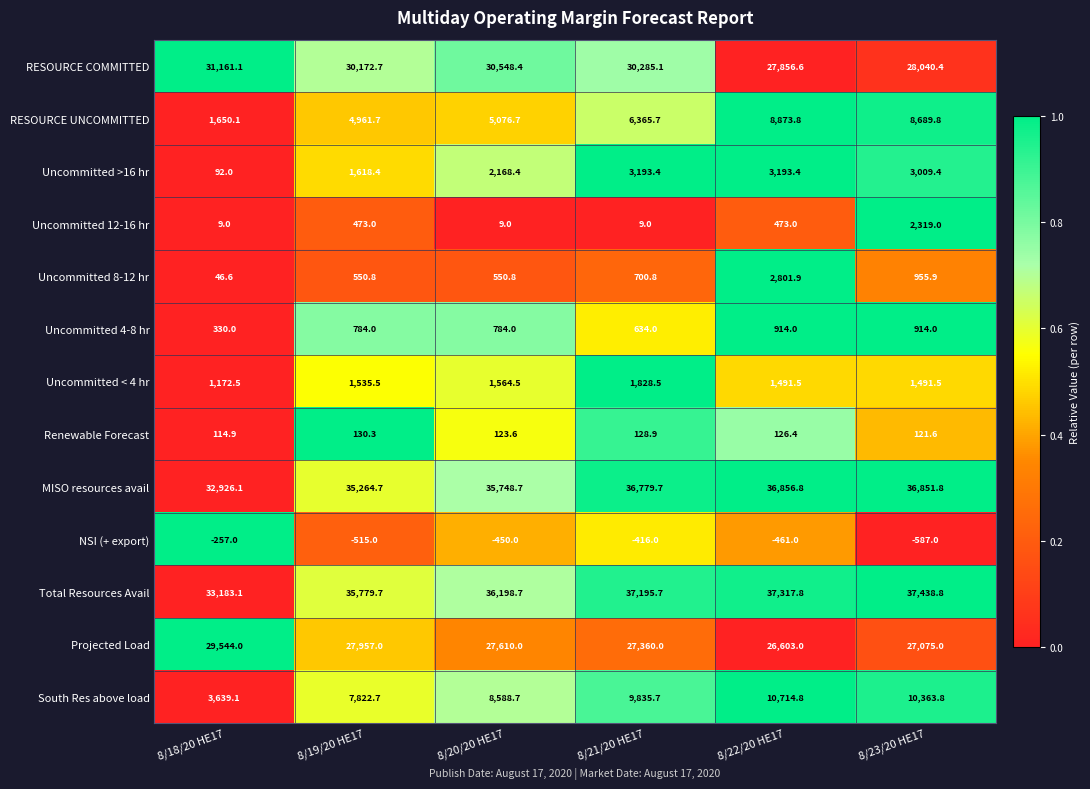

What is the difference between the highest and lowest values at 8/18/20 HE17?

33440.1